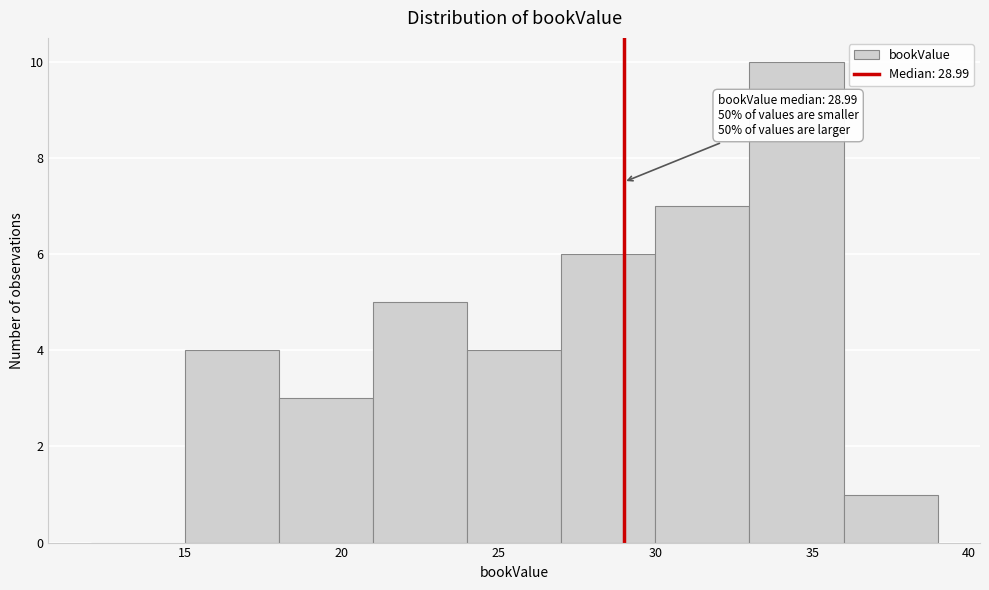

Over which range of the x-axis is the bar tallest?

33 to 36